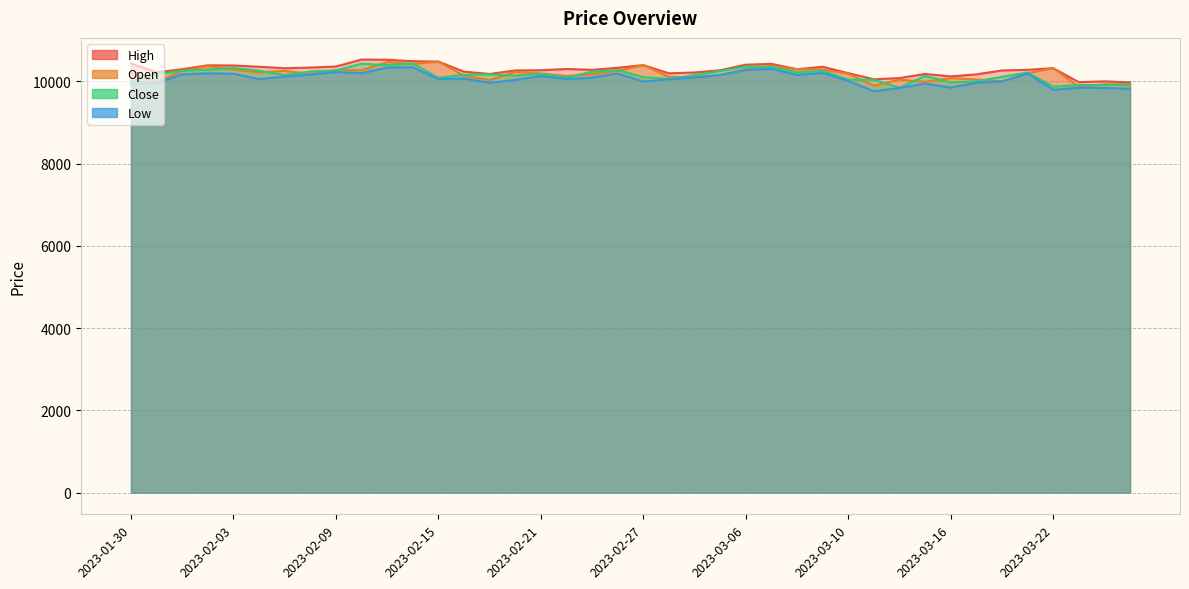

What is the value of the Open point at the 12th from the left?

10420